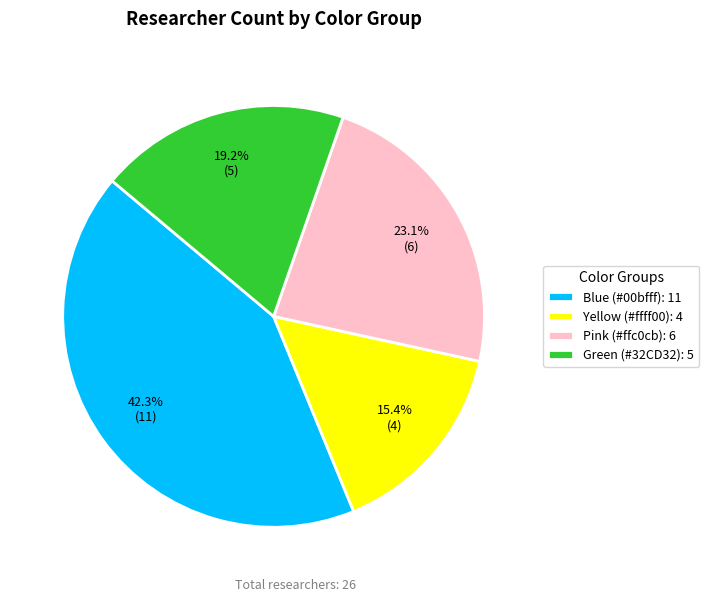

To the nearest percent, what is the average slice percentage?

25%